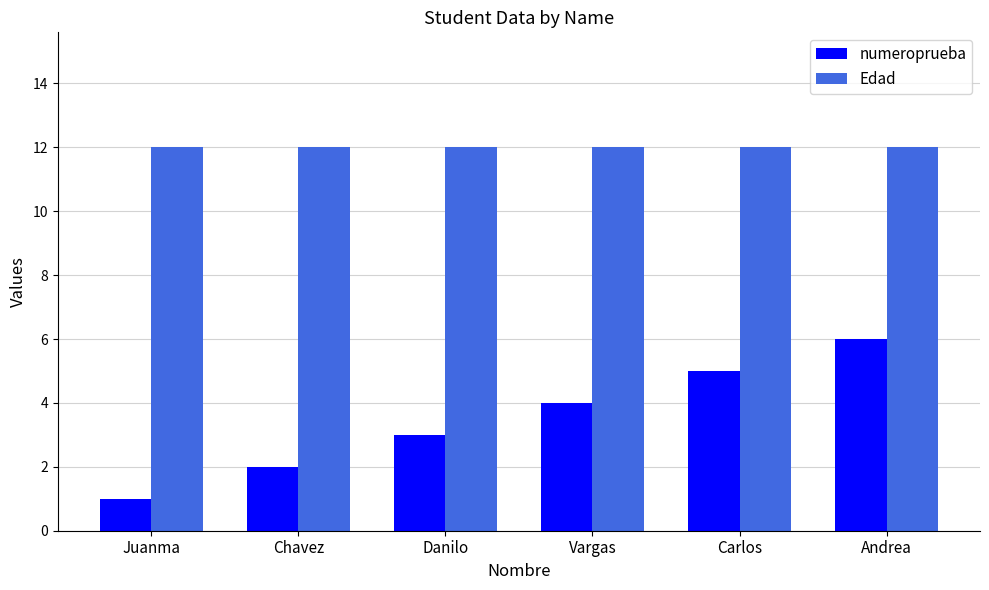

What is the label of the 5th bar from the right?

Chavez